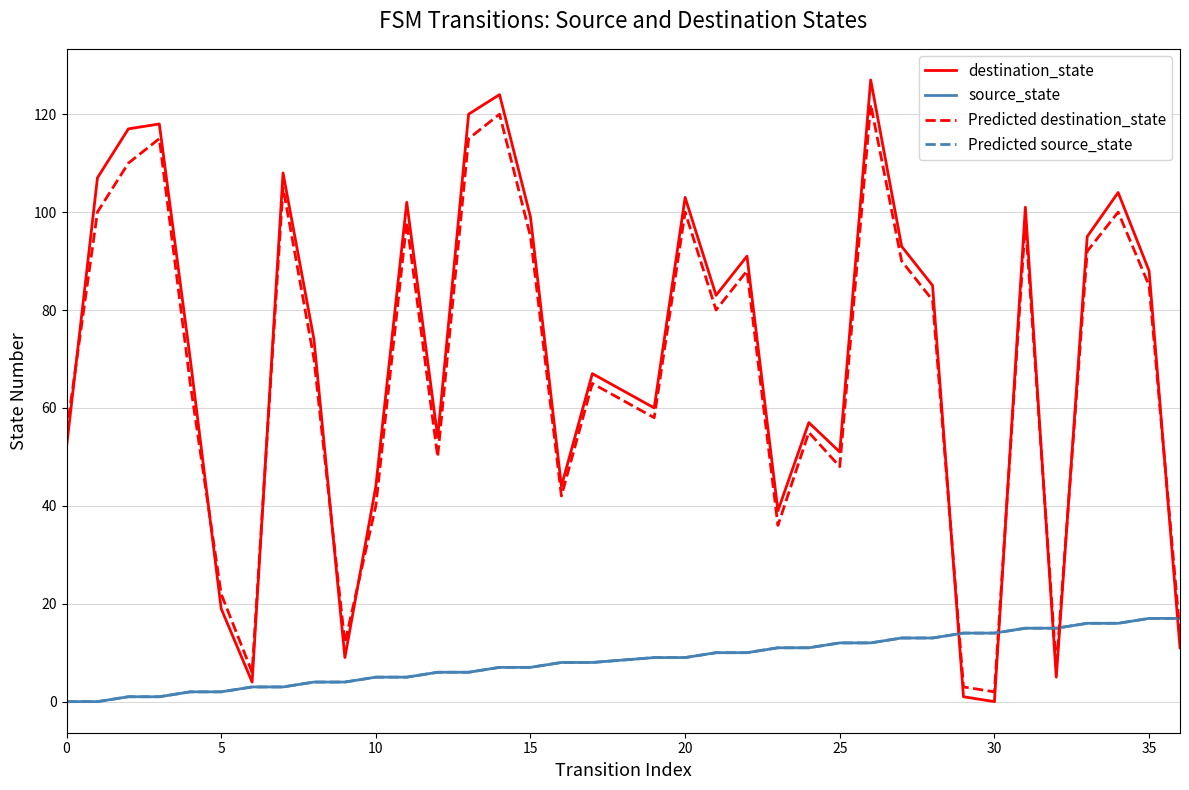

Which series has the largest range (max minus min)?

destination_state